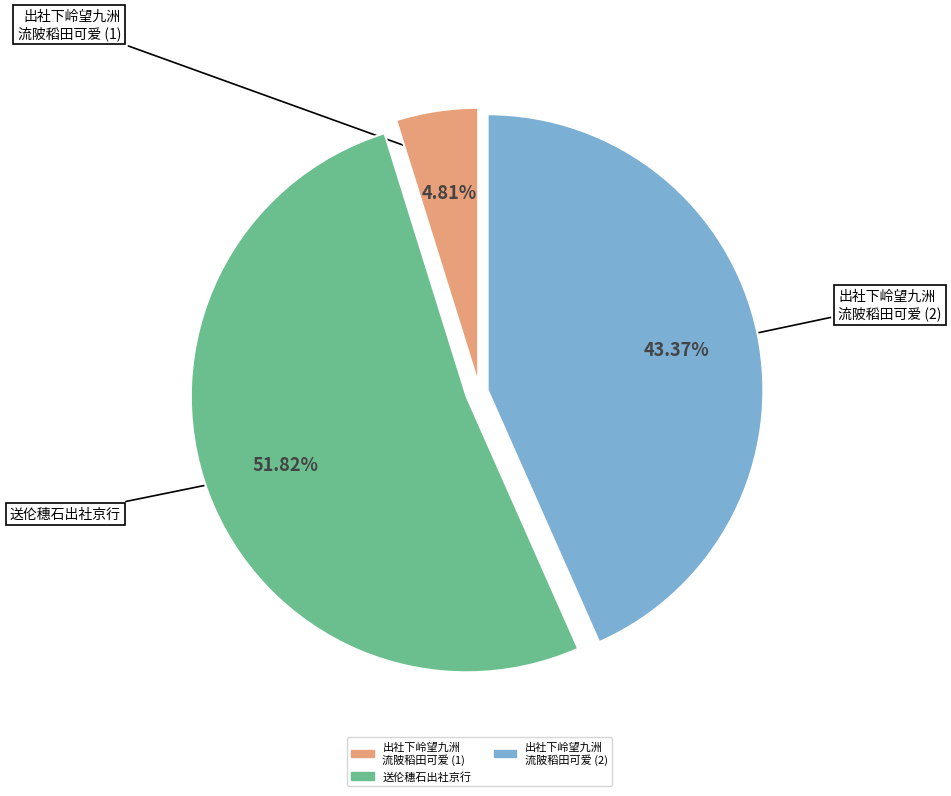

Is there a majority slice in this chart?

Yes